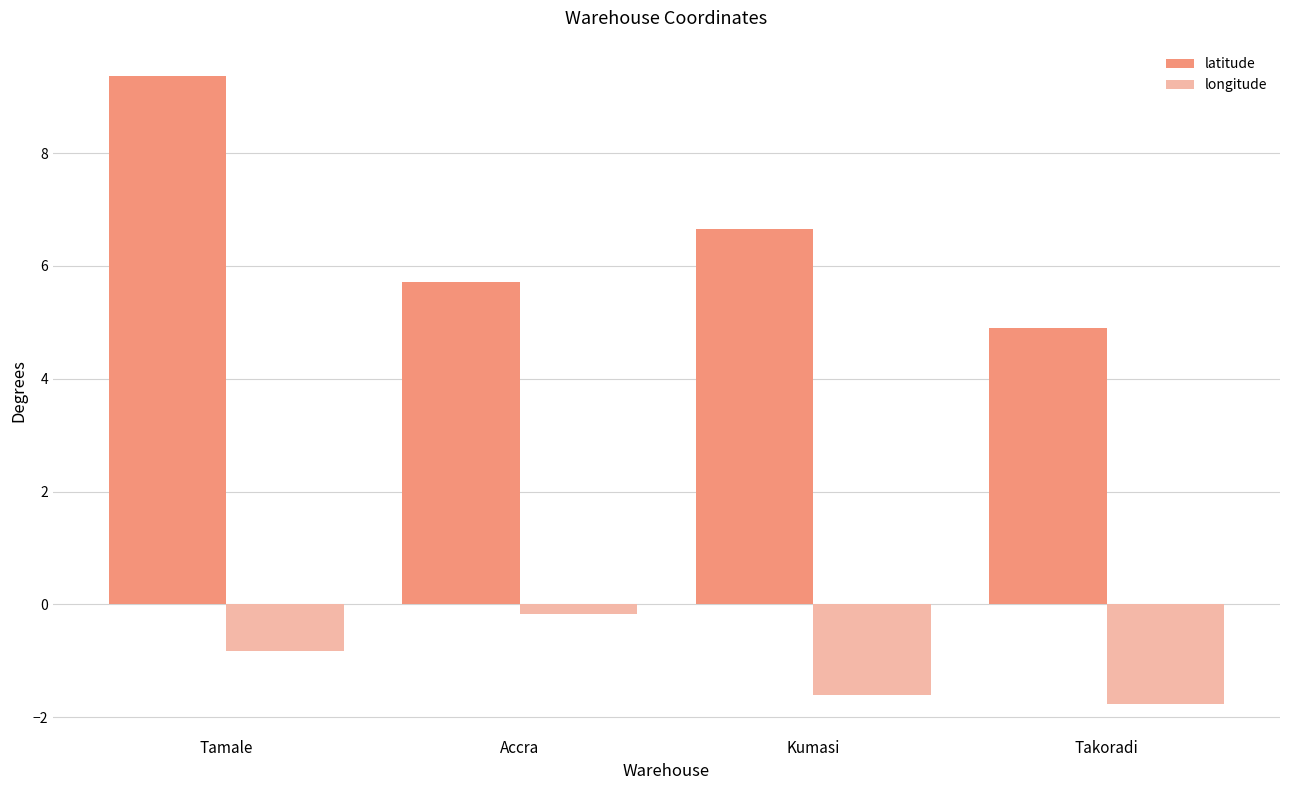

Which label corresponds to the largest value in the chart?

Tamale